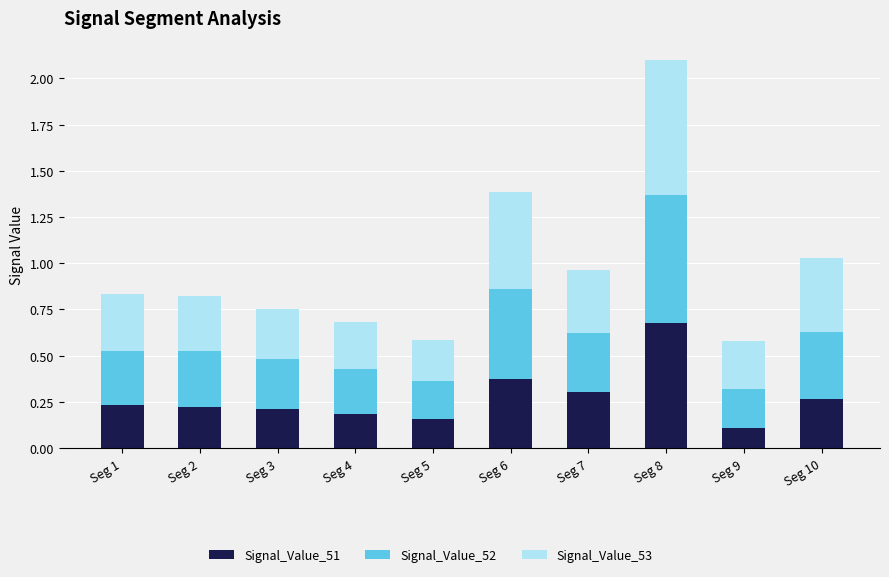

What is the total value across all series at Seg 9?

0.6